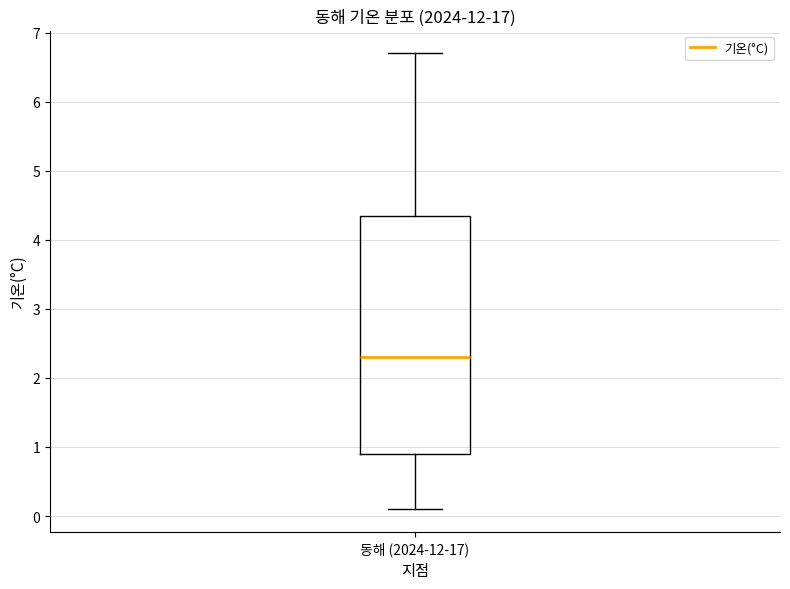

Where is the lower edge of the box for 동해 (2024-12-17) on the y-axis? The values are not printed on the chart, so give them approximately, as read against the axis.

0.9